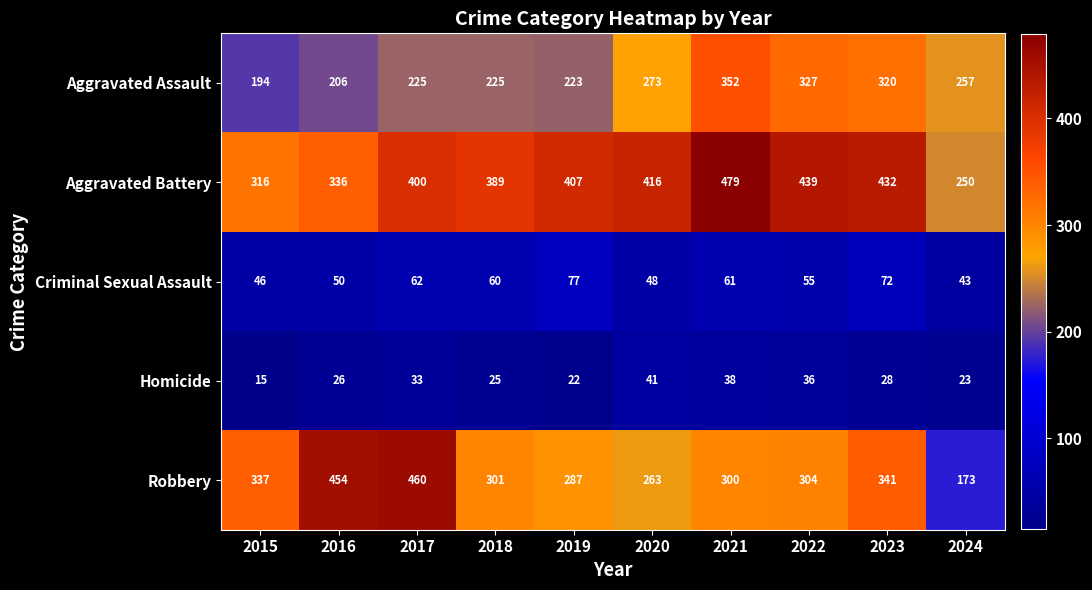

What is the total value across all series at 2016?

1072